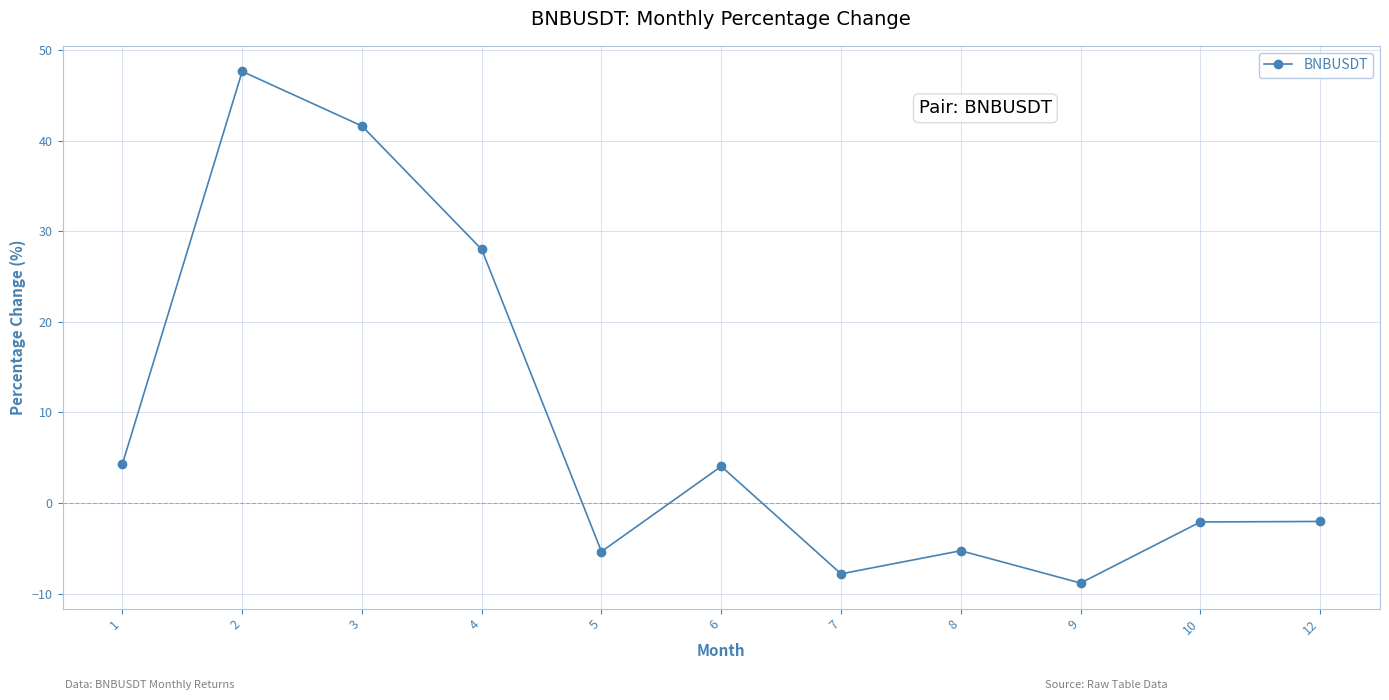

What is the value of the 11th point from the left?

-2.0